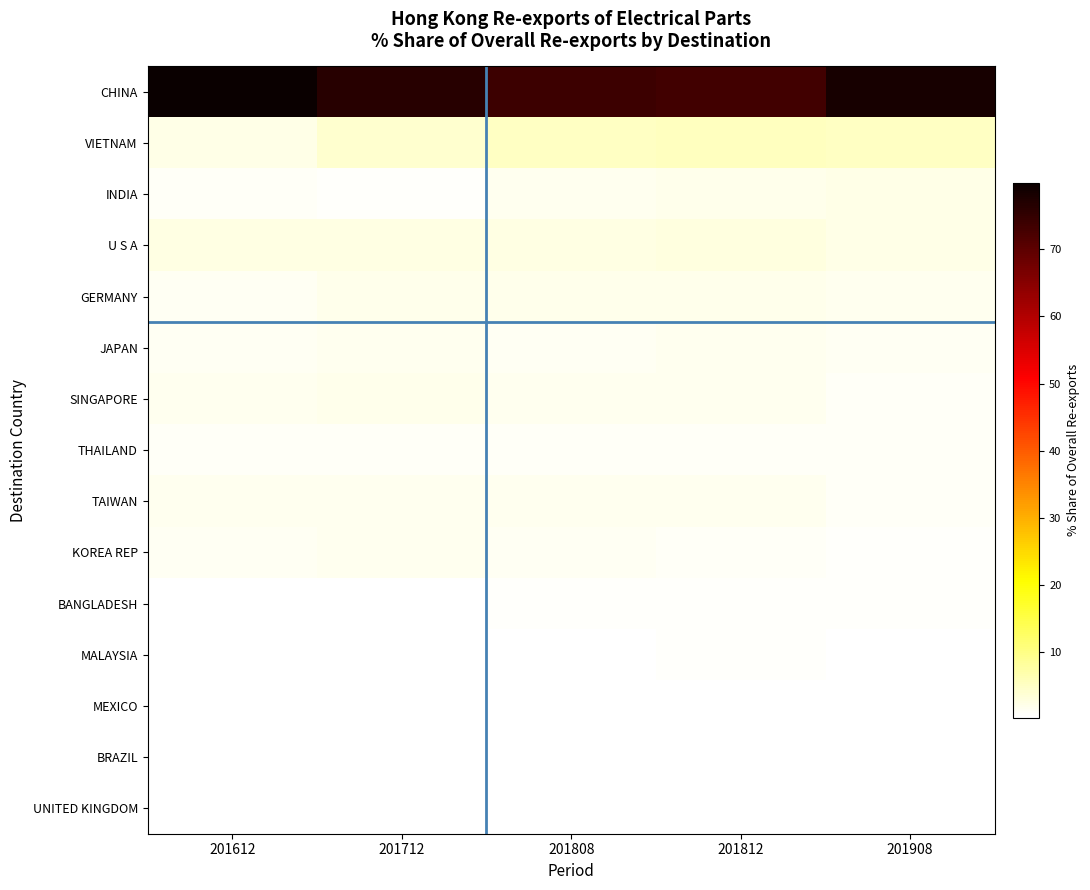

What is the difference between the highest and lowest values at 201612?

79.7